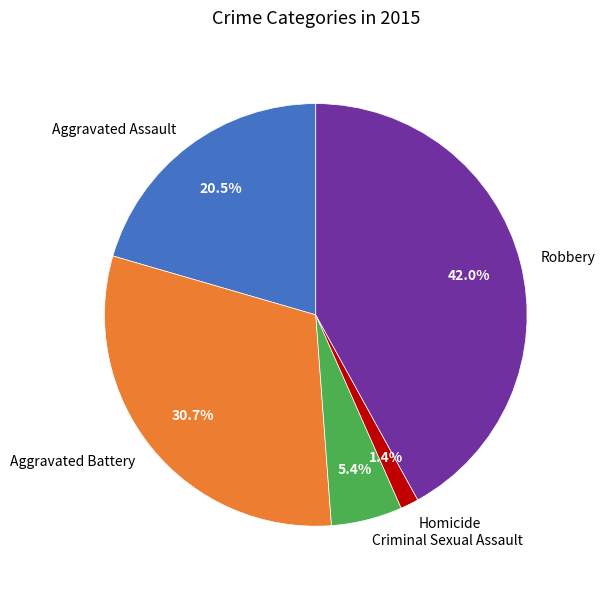

Which has a higher value, Criminal Sexual Assault or Aggravated Battery?

Aggravated Battery